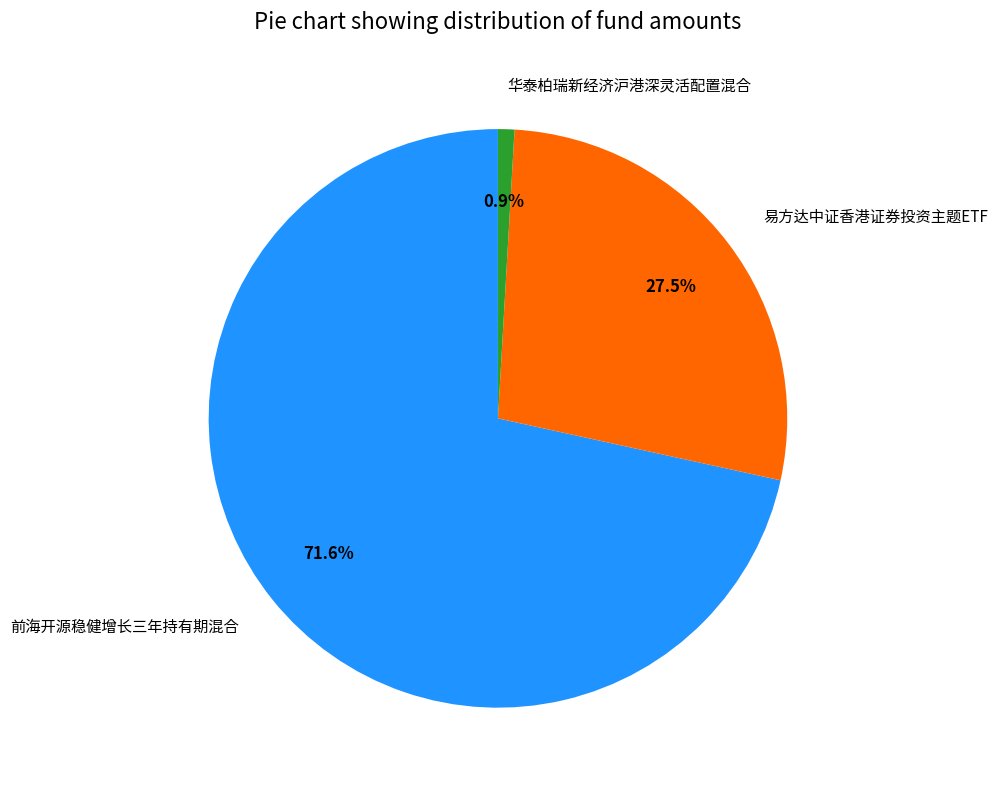

Rank the categories by value from highest to lowest.

前海开源稳健增长三年持有期混合, 易方达中证香港证券投资主题ETF, 华泰柏瑞新经济沪港深灵活配置混合